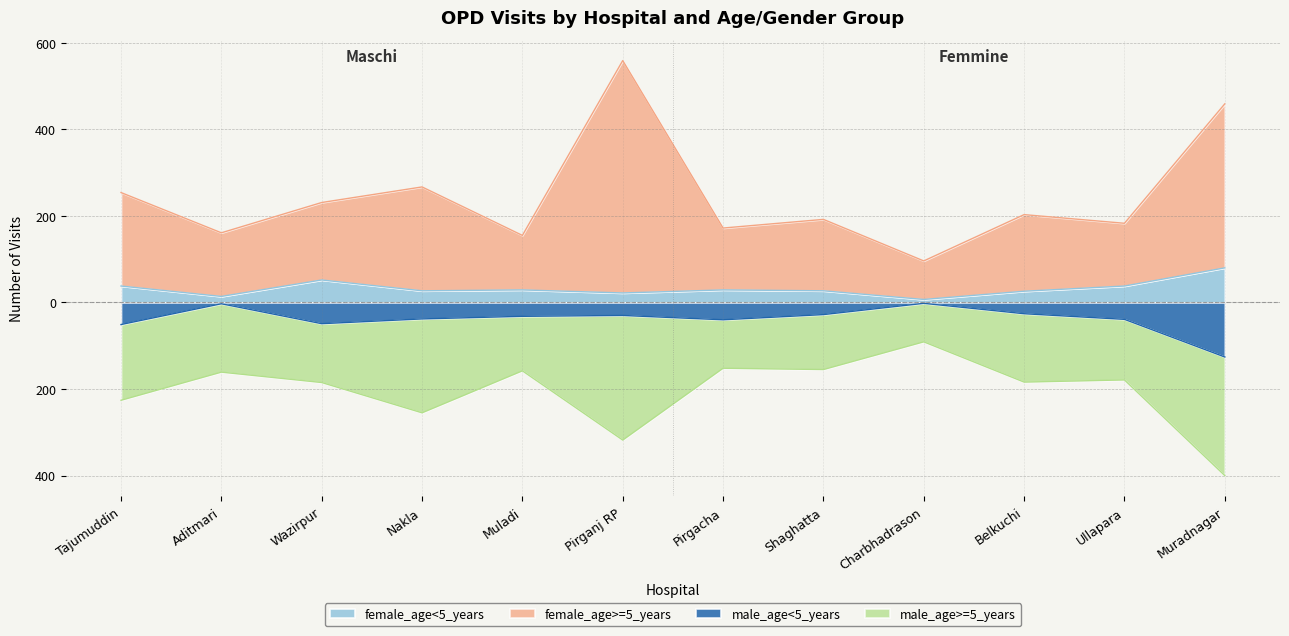

At which label does male_age<5_years reach its peak?

Charbhadrason